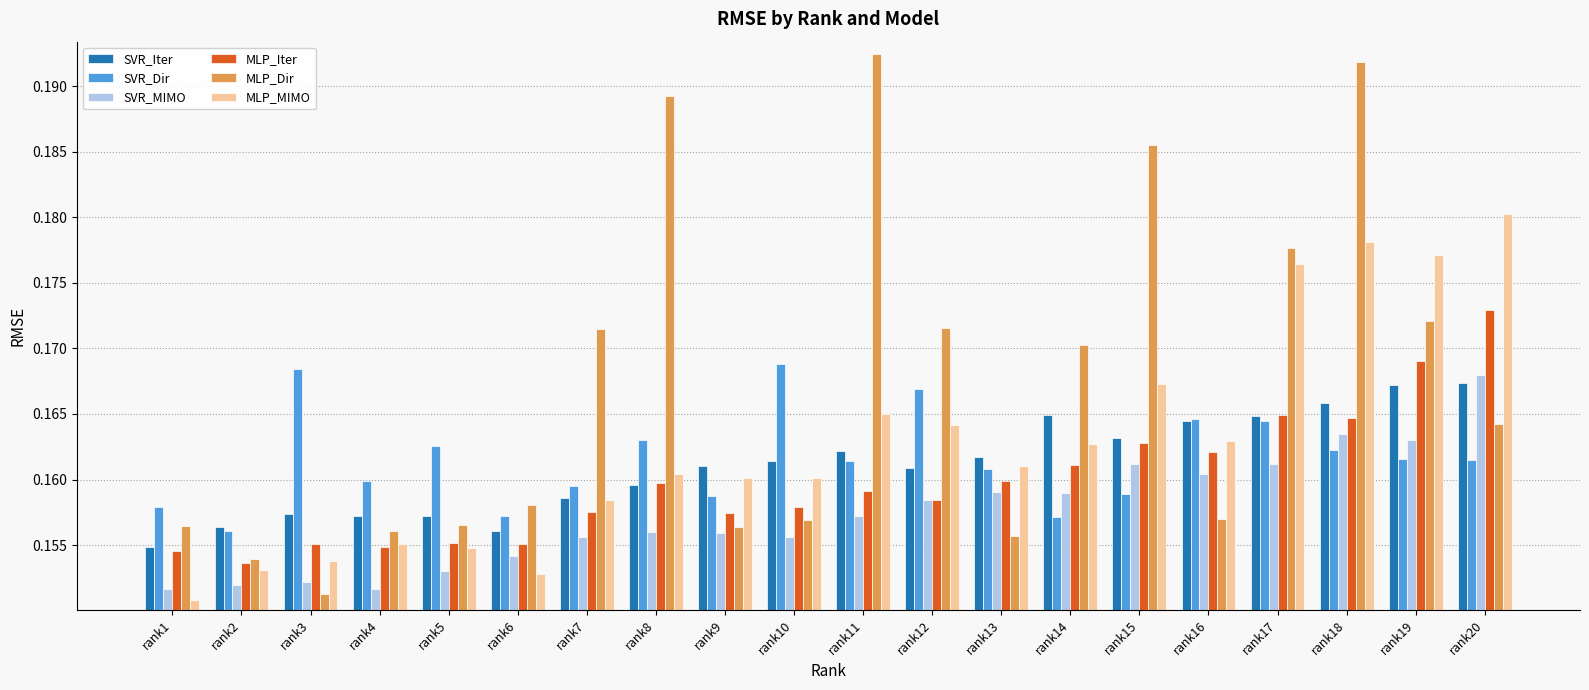

Where is MLP_MIMO nearest to the value 0?

rank1